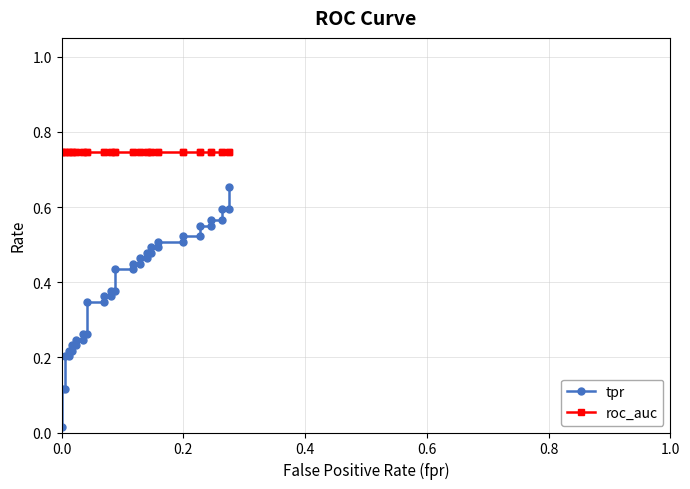

How many lines are shown in the chart?

2